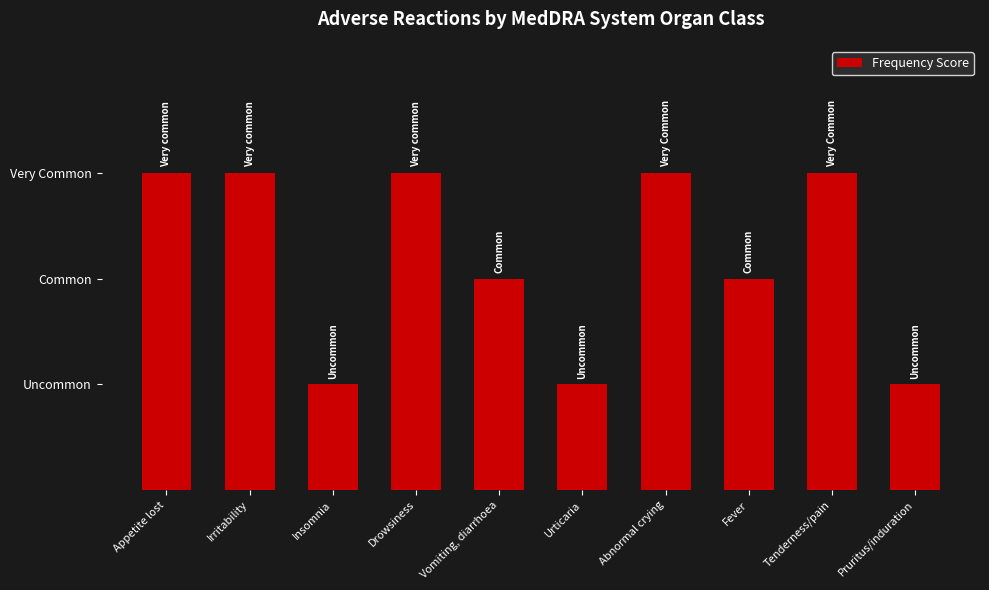

True or false: the data shows 4 at Irritability.

False